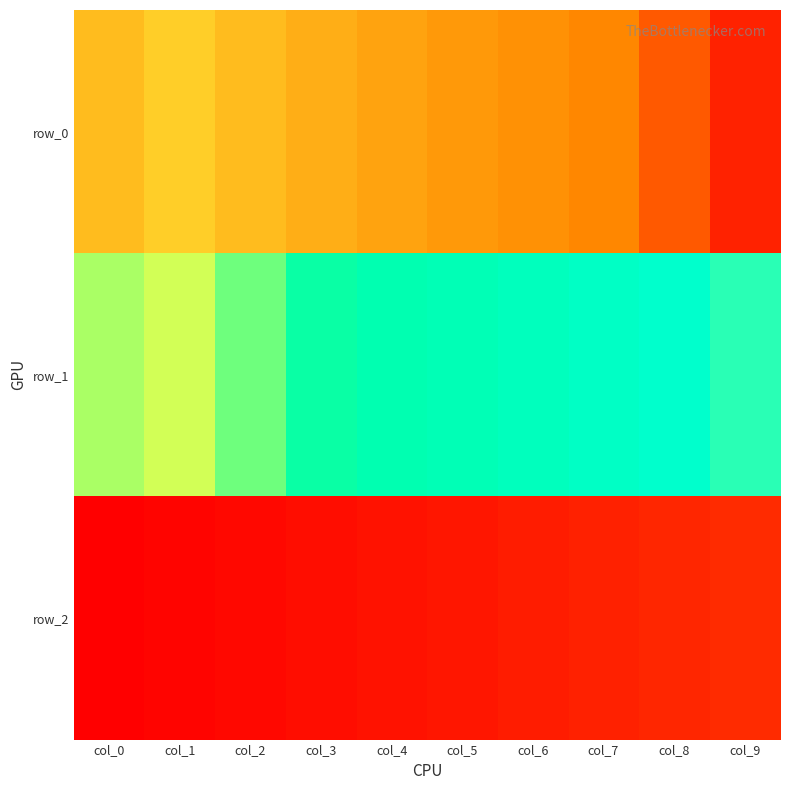

Which label corresponds to the largest value in the chart?

col_9